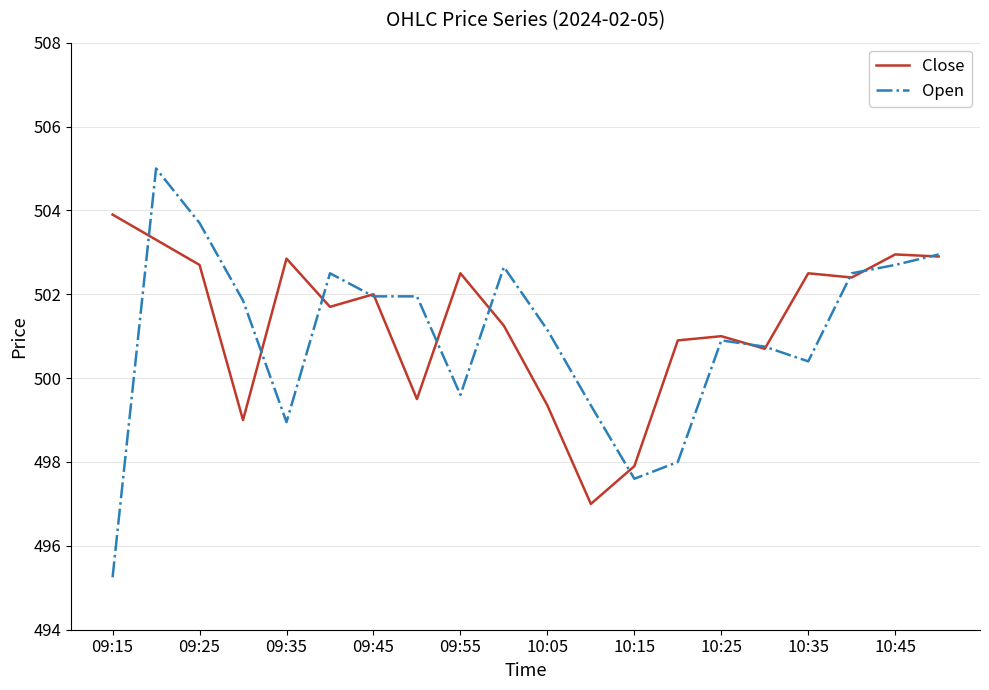

Rank the series by their maximum value, from lowest to highest.

Close, Open